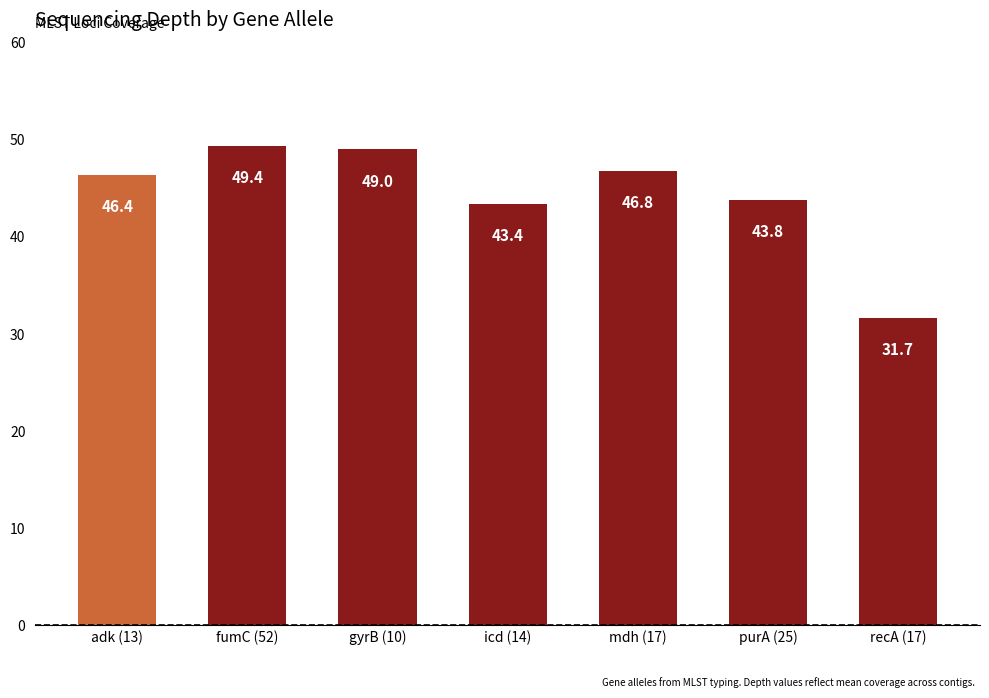

What value does the data have at gyrB (10)?

49.0